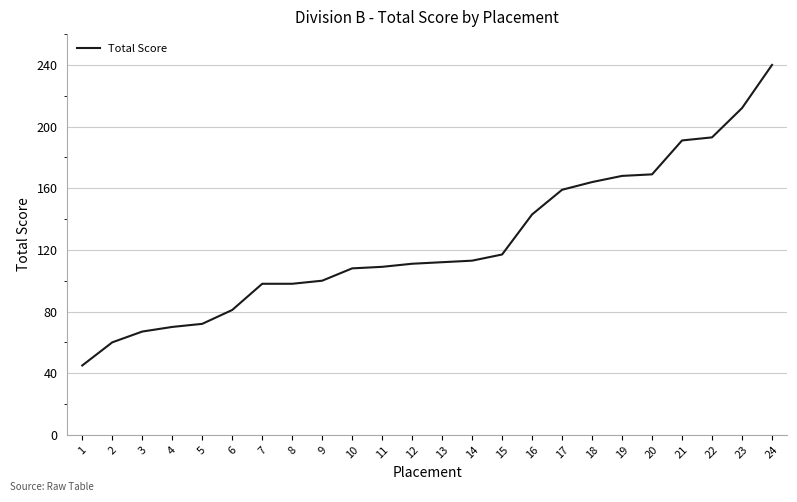

What is the ratio of the value at 16 to the value at 4?

2.0